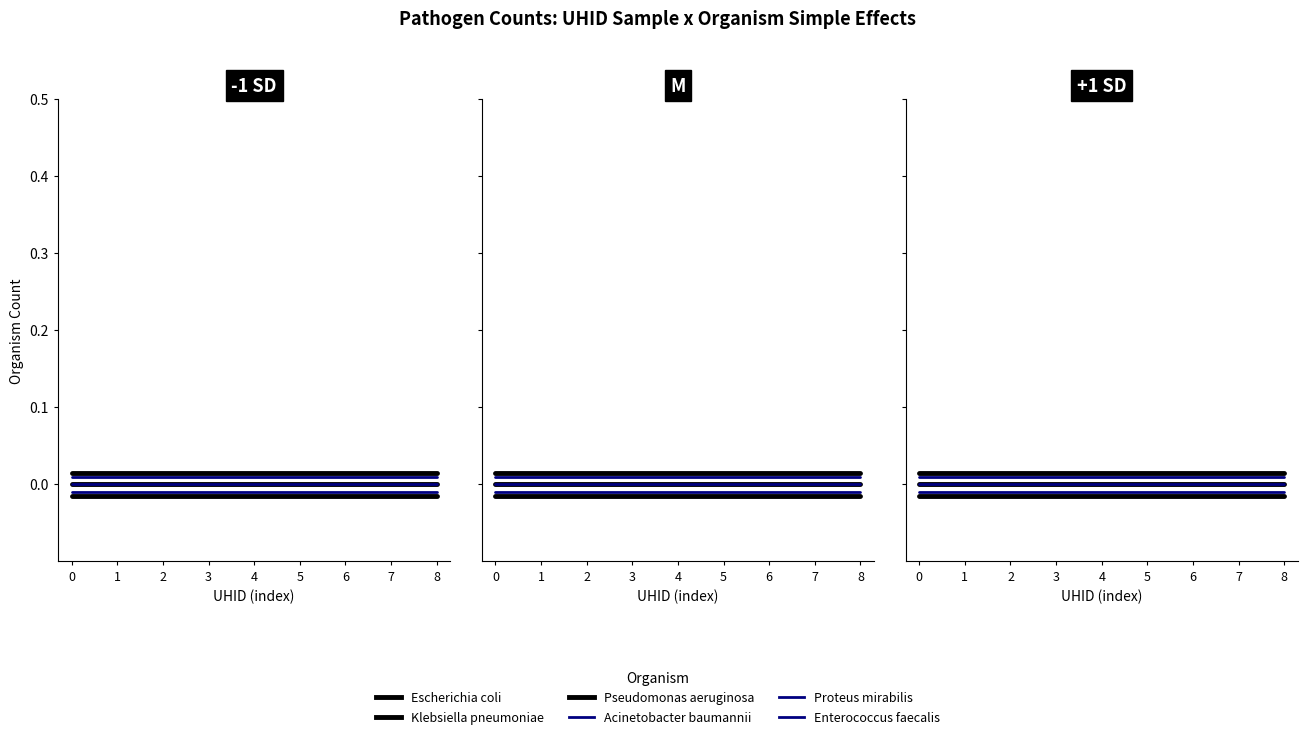

At how many categories does at least one series exceed 0?

9